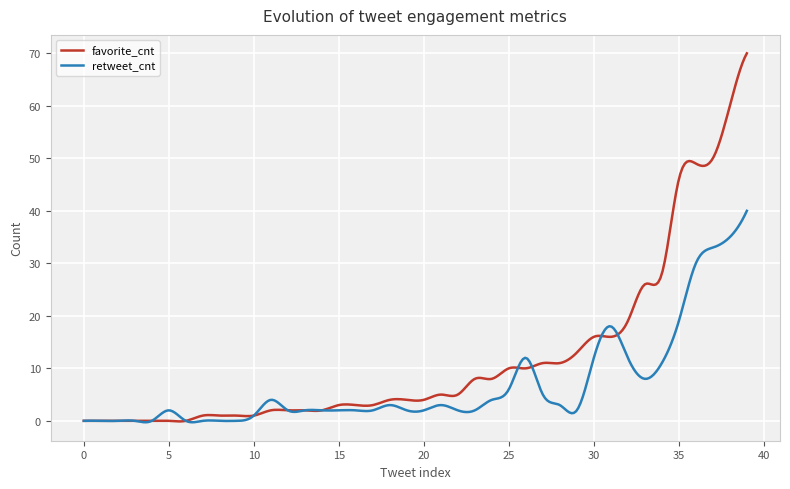

Which series has the largest total across all categories?

favorite_cnt